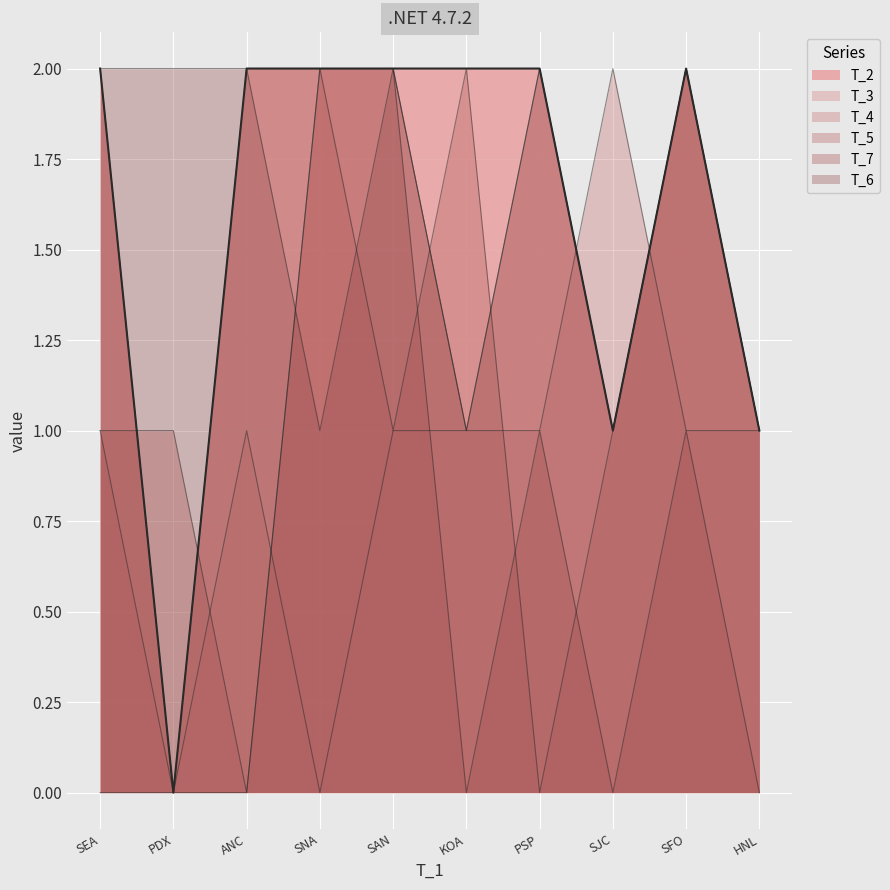

The value of T_4 at PSP is 1. True or false?

True